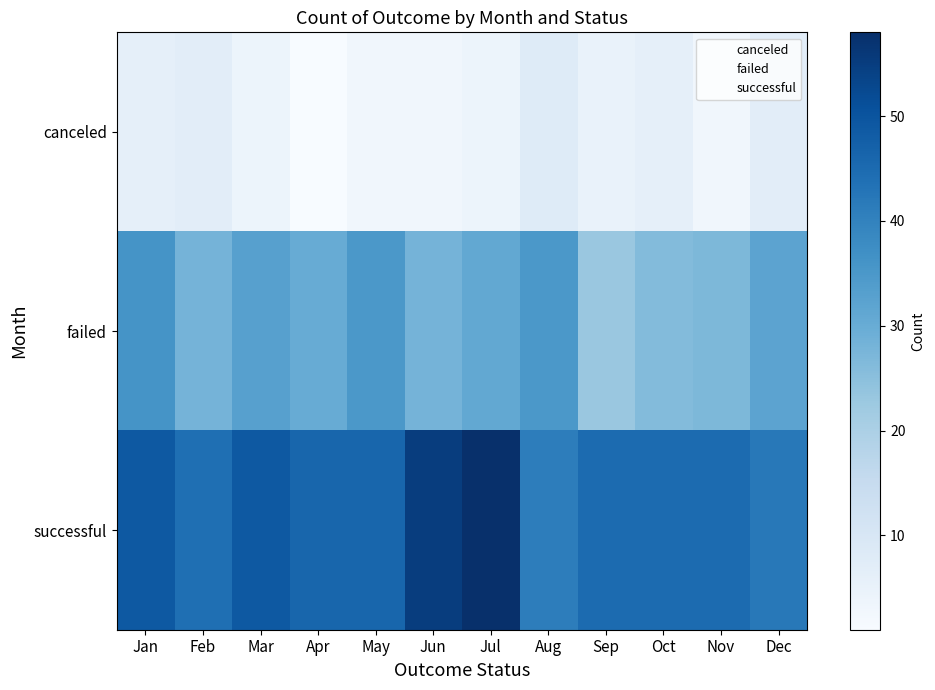

Reading left to right, extract all data points from this chart.

canceled: Jan=6	Feb=7	Mar=4	Apr=1	May=3	Jun=3	Jul=4	Aug=8	Sep=5	Oct=6	Nov=3	Dec=7
failed: Jan=36	Feb=28	Mar=33	Apr=30	May=35	Jun=28	Jul=31	Aug=35	Sep=23	Oct=26	Nov=27	Dec=32
successful: Jan=49	Feb=44	Mar=49	Apr=46	May=46	Jun=55	Jul=58	Aug=41	Sep=45	Oct=45	Nov=45	Dec=42